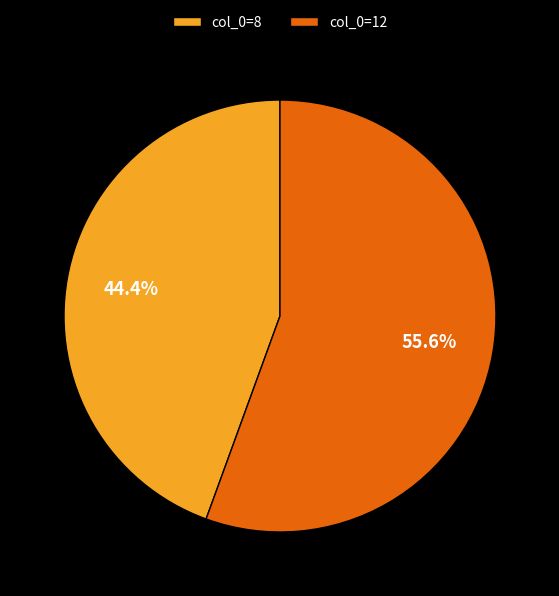

Which slice is the largest?

col_0=12